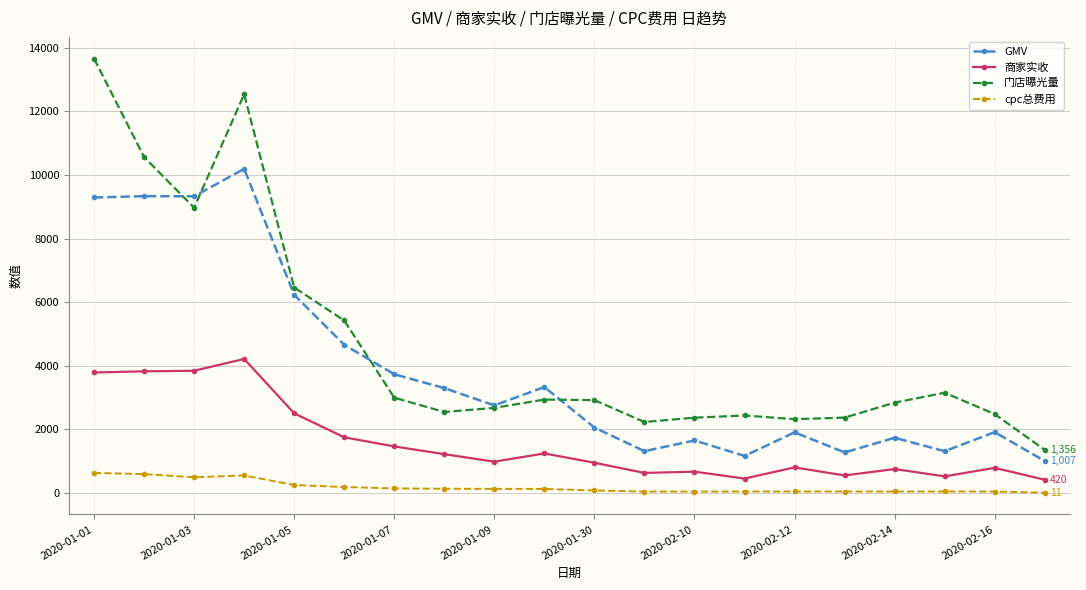

True or false: 门店曝光量 has more than 0 points higher than both neighbors.

True